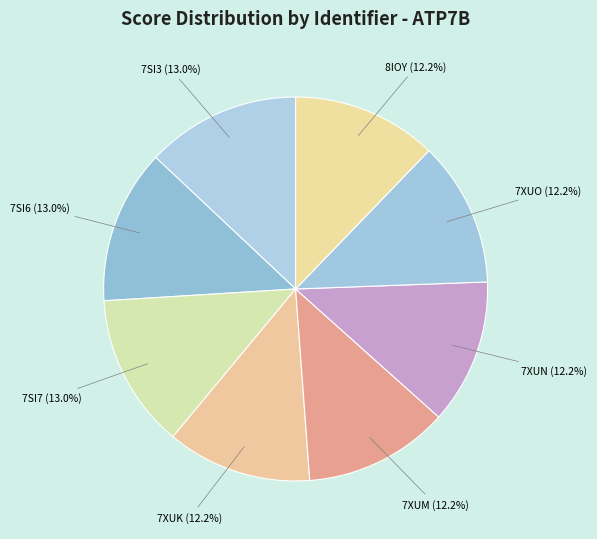

Approximately how many times larger is the value at 7XUN compared to 7SI3?

0.9